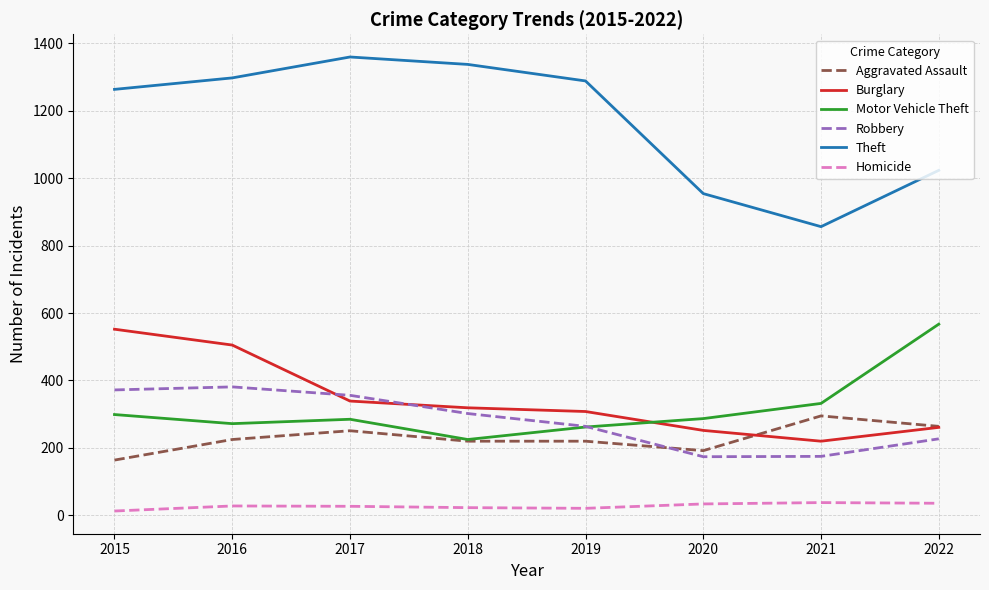

Is it true that Aggravated Assault equals 76 at 2015?

False